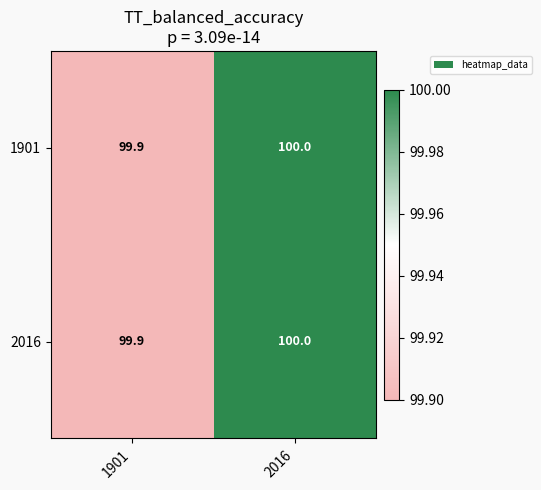

Where is 2016 nearest to the value 99?

1901